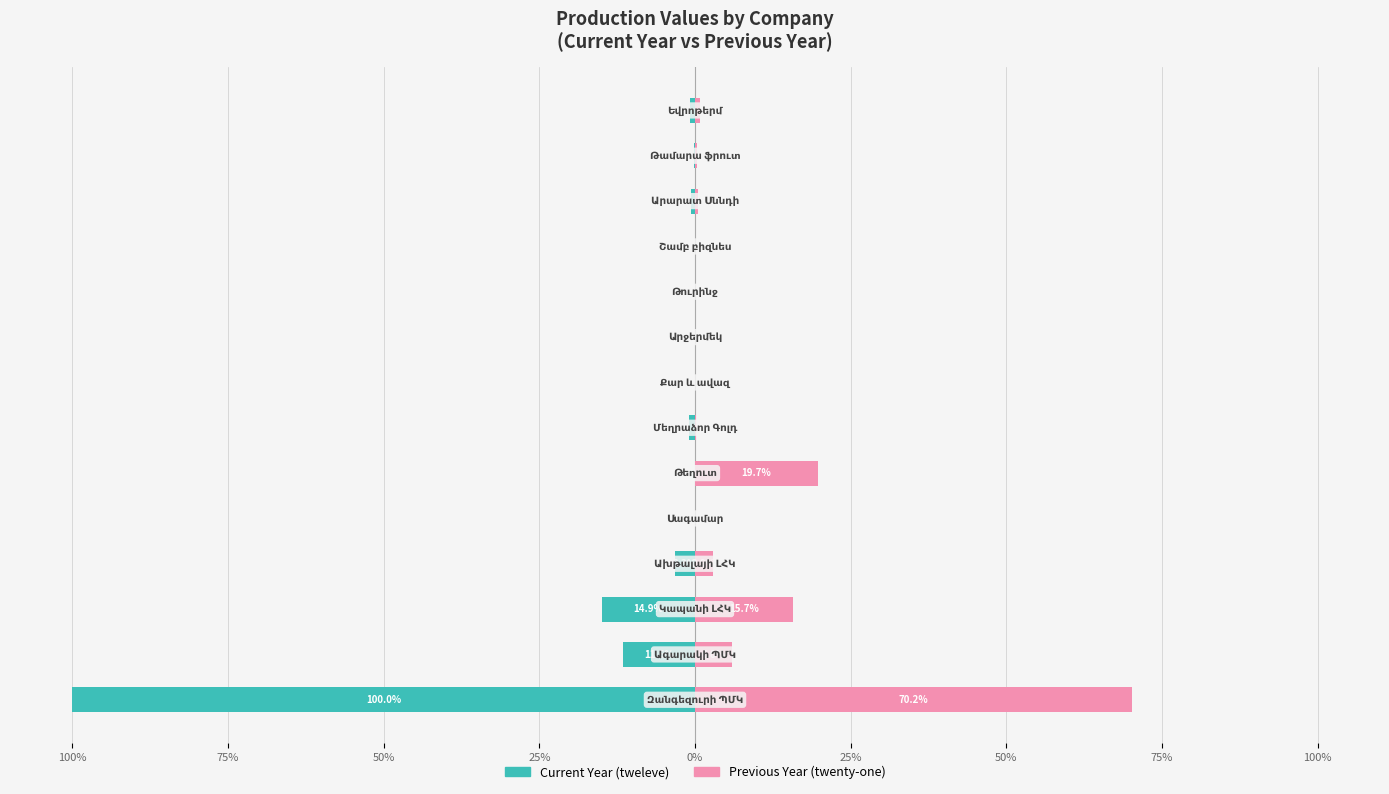

Rank the series at 9 from lowest to highest value.

Current Year (tweleve), Previous Year (twenty-one)